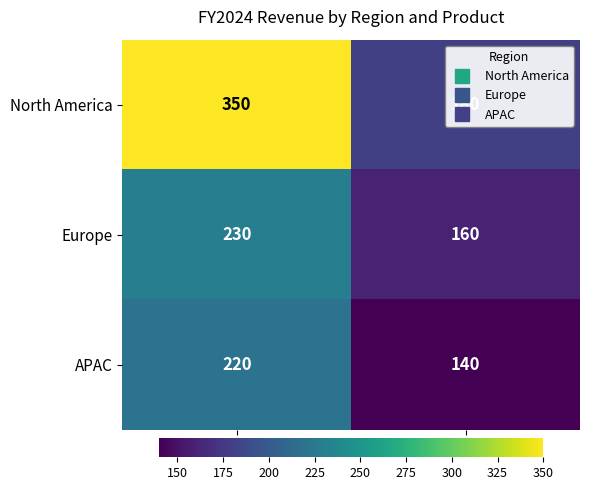

True or false: North America has a value of 113 at Beta.

False